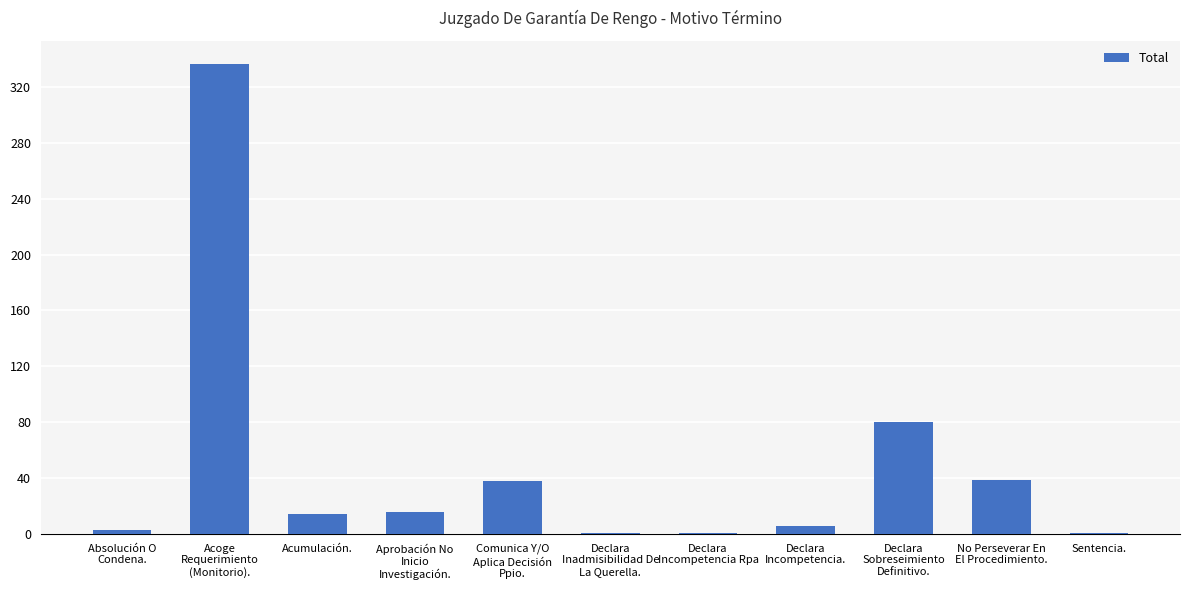

What is the change in value from Declara
Sobreseimiento
Definitivo. to No Perseverar En
El Procedimiento.?

-41